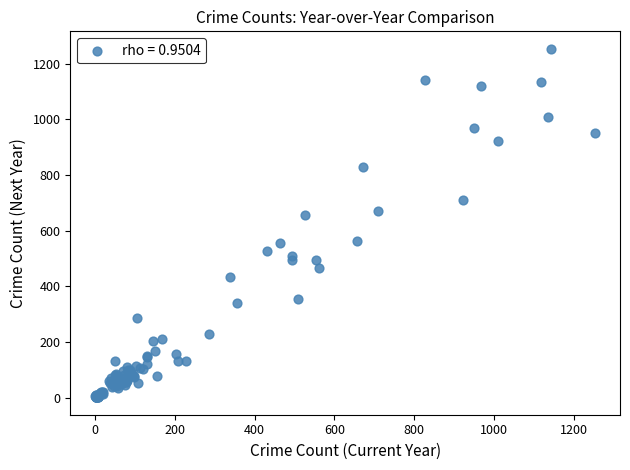

What Y value in the scatter plot is closest to 627?

656